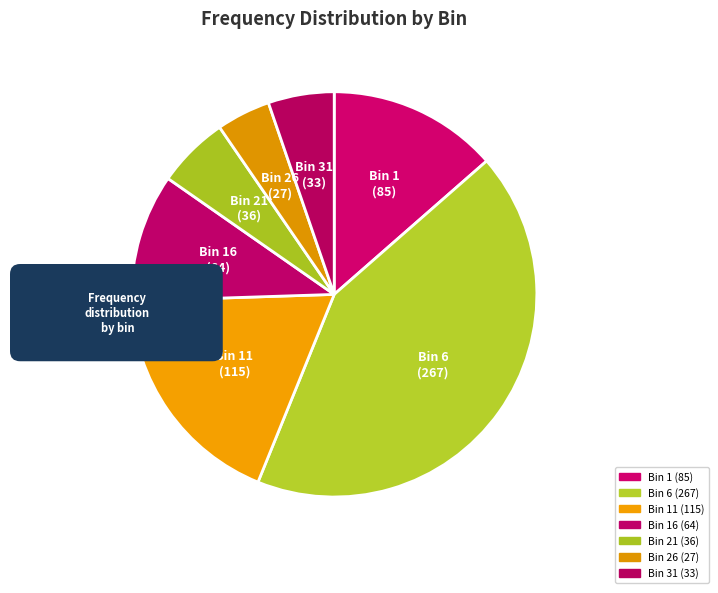

Which has a higher value, 6 or 11?

6